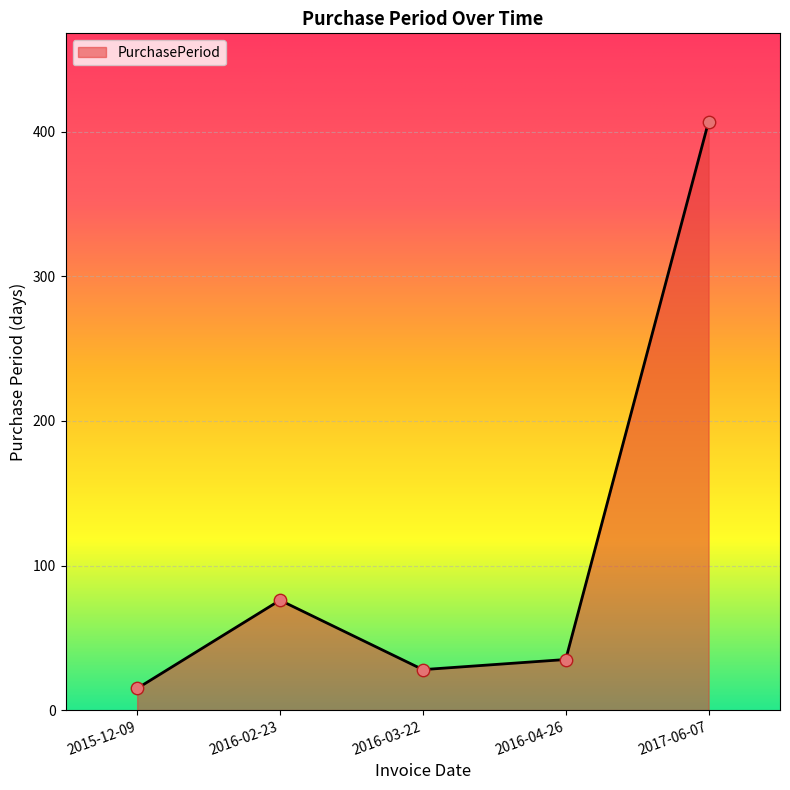

What is the change in value from 2015-12-09 to 2017-06-07?

+392